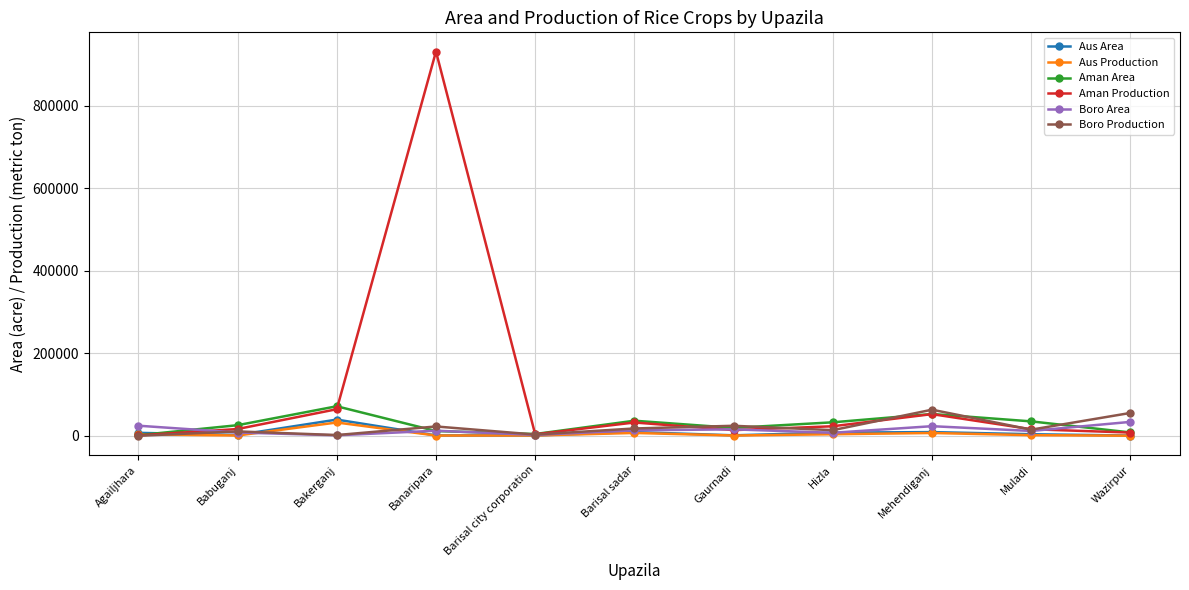

Which series has the largest total across all categories?

Aman Production